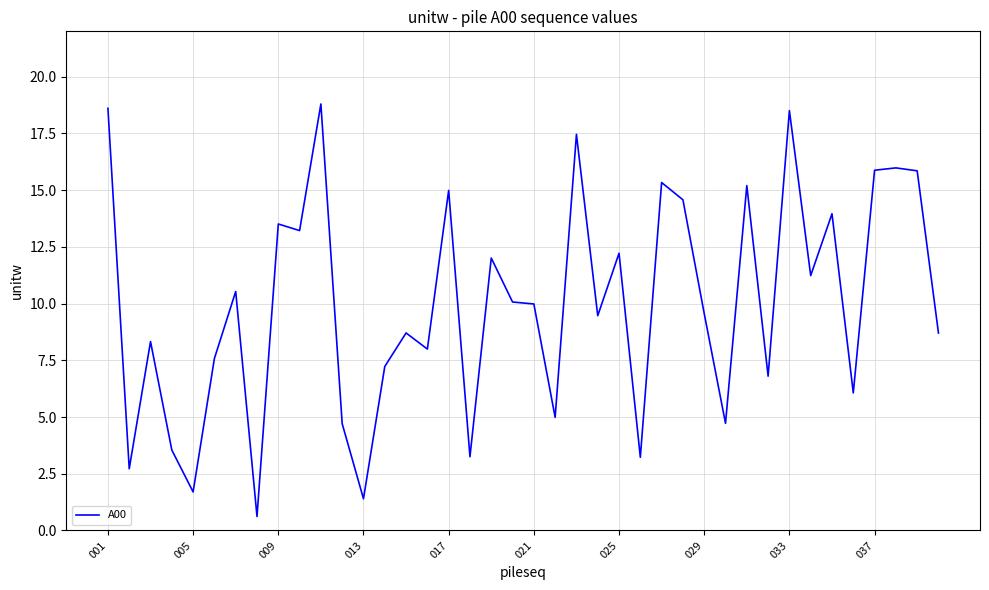

What is the minimum value shown in the chart?

0.6